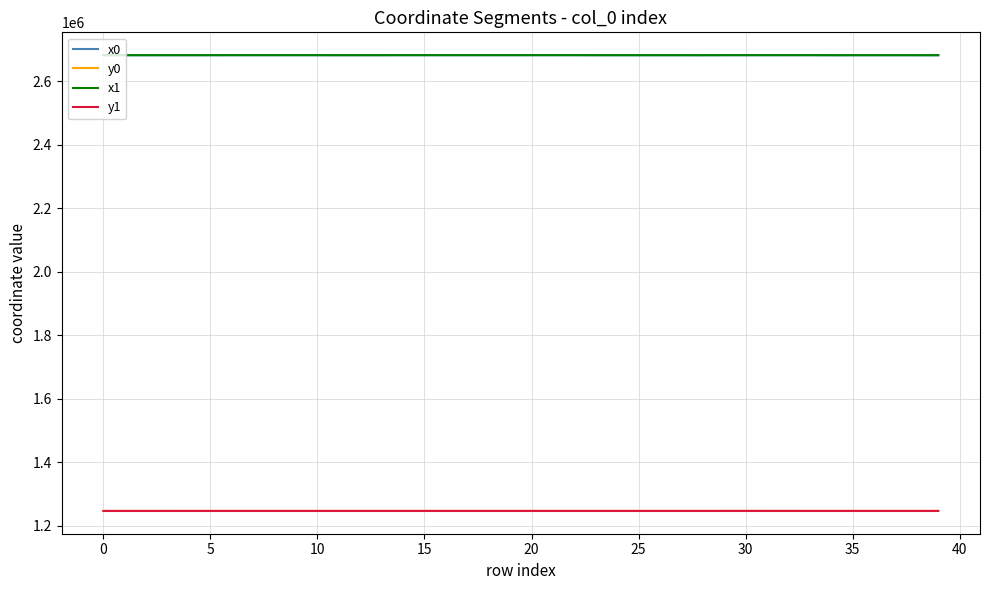

At which category is the sum across all series the highest?

32